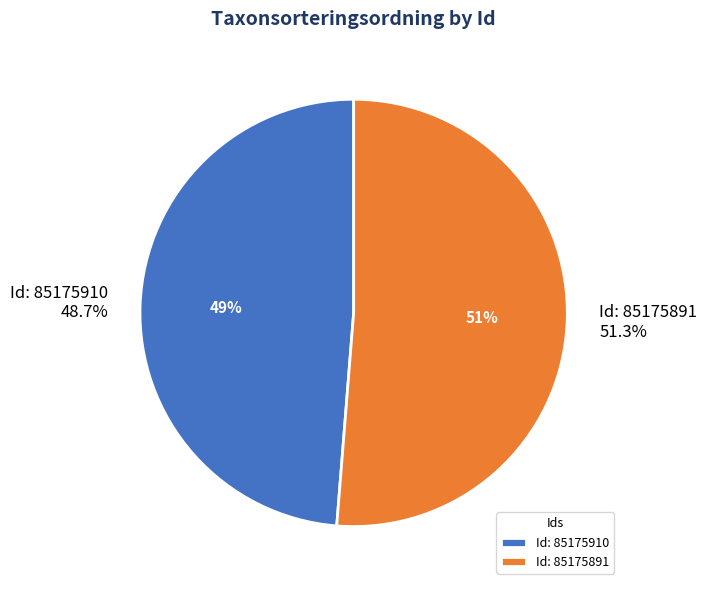

Which slice is the smallest?

85175910